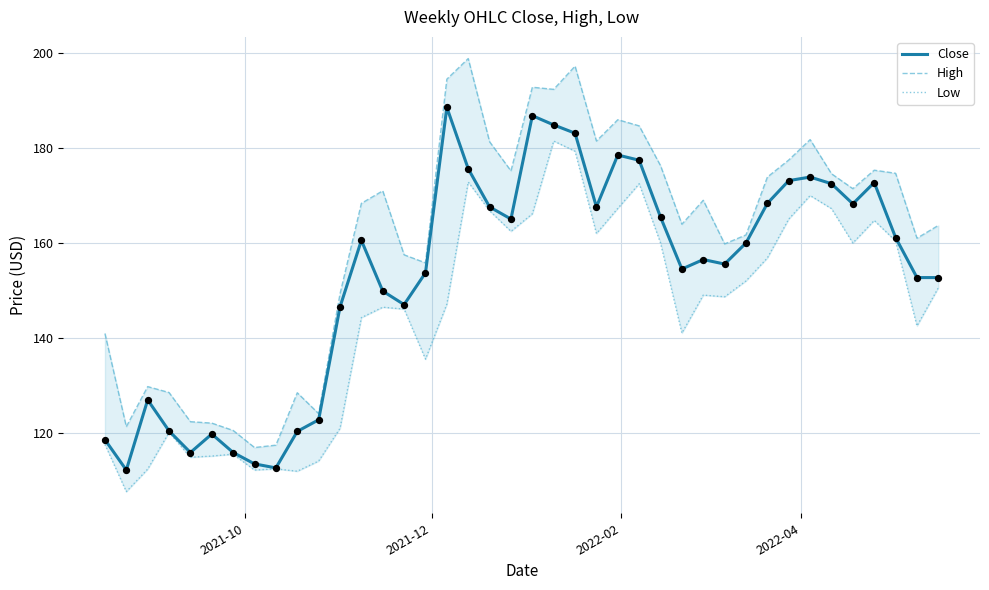

Which series has the largest total across all categories?

High